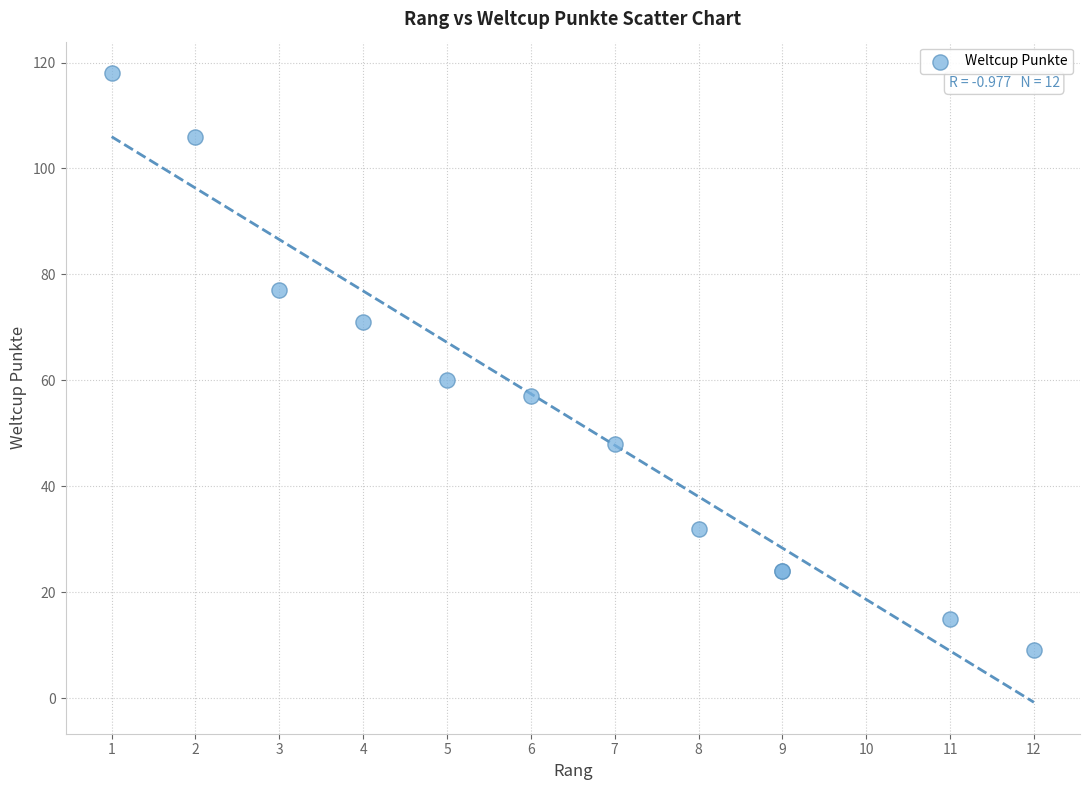

What Y value in the scatter plot is closest to 63?

60